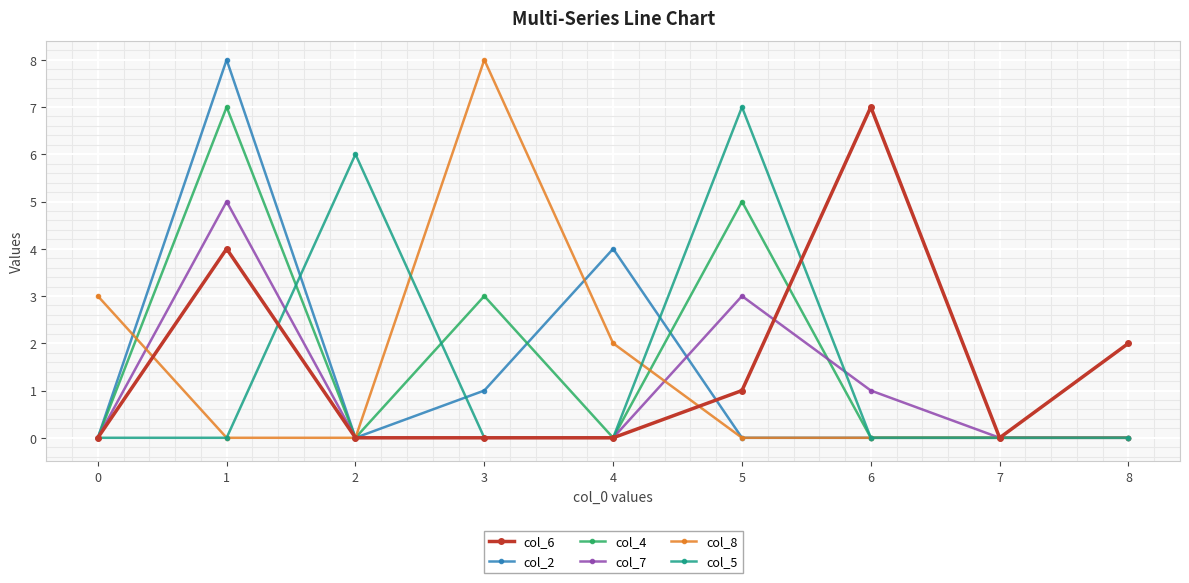

What is the difference between the maximum and second lowest values in the col_5 series?

7